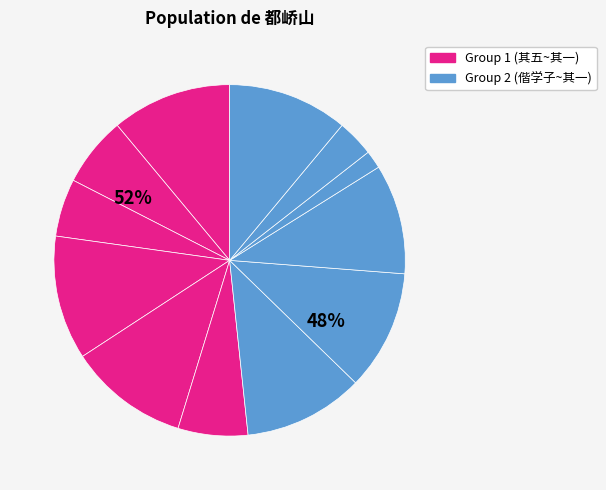

How many slices are in this pie chart?

12